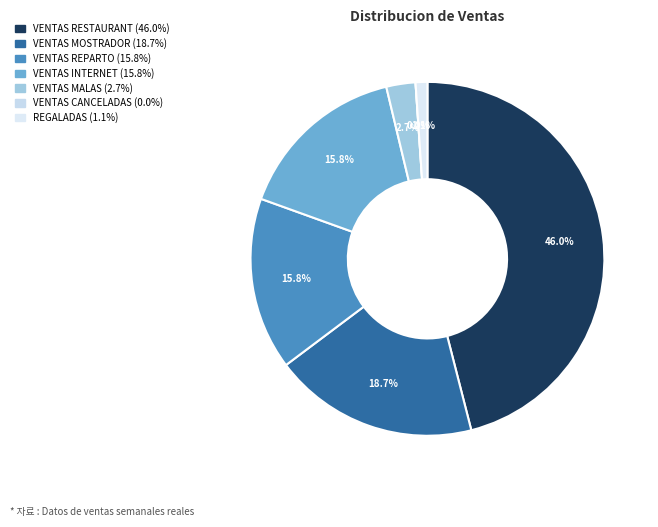

Which slice is the largest?

VENTAS RESTAURANT